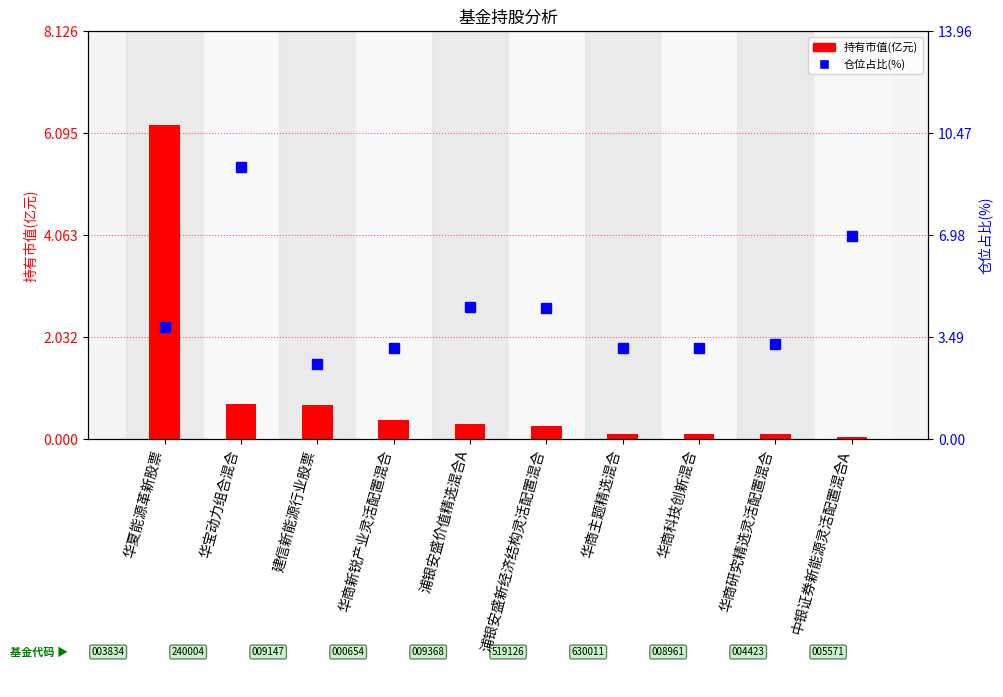

Reading left to right, what are all the values shown in this chart?

持有市值(亿元): 华夏能源革新股票=6.3	华宝动力组合混合=0.7	建信新能源行业股票=0.7	华商新锐产业灵活配置混合=0.4	浦银安盛价值精选混合A=0.3	浦银安盛新经济结构灵活配置混合=0.3	华商主题精选混合=0.1	华商科技创新混合=0.1	华商研究精选灵活配置混合=0.1	中银证券新能源灵活配置混合A=0.0
仓位占比(%): 华夏能源革新股票=3.8	华宝动力组合混合=9.3	建信新能源行业股票=2.6	华商新锐产业灵活配置混合=3.1	浦银安盛价值精选混合A=4.5	浦银安盛新经济结构灵活配置混合=4.5	华商主题精选混合=3.1	华商科技创新混合=3.1	华商研究精选灵活配置混合=3.2	中银证券新能源灵活配置混合A=7.0